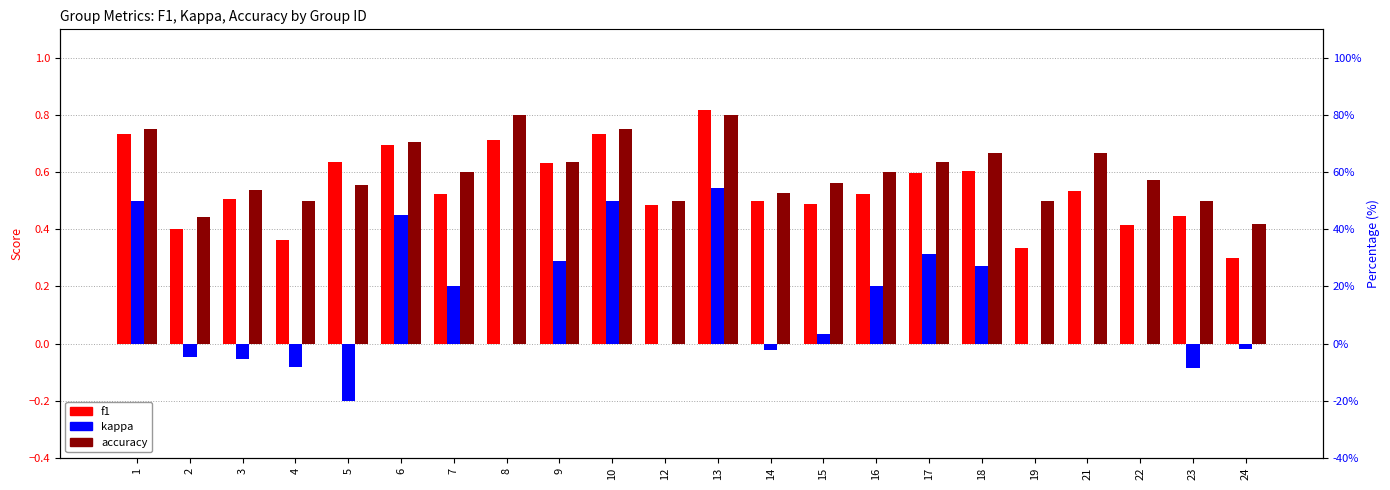

What is the difference between the second highest and minimum values in the accuracy series?

0.4